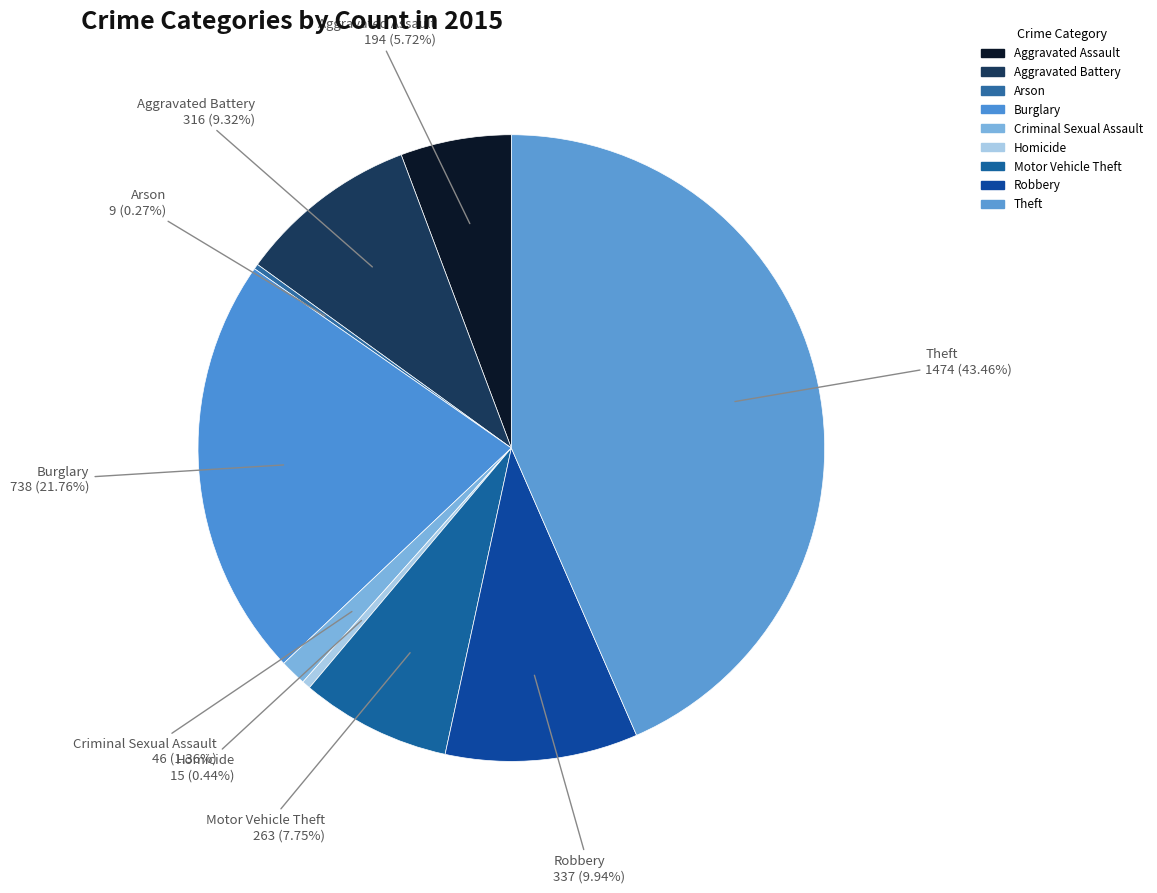

To the nearest percent, what percentage of the pie is Burglary?

22%